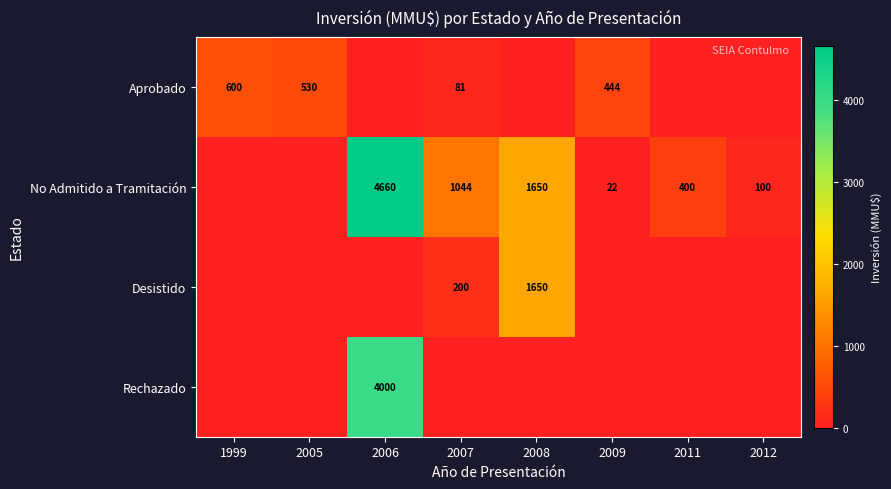

Is it true that No Admitido a Tramitación equals 6601 at 2006?

False